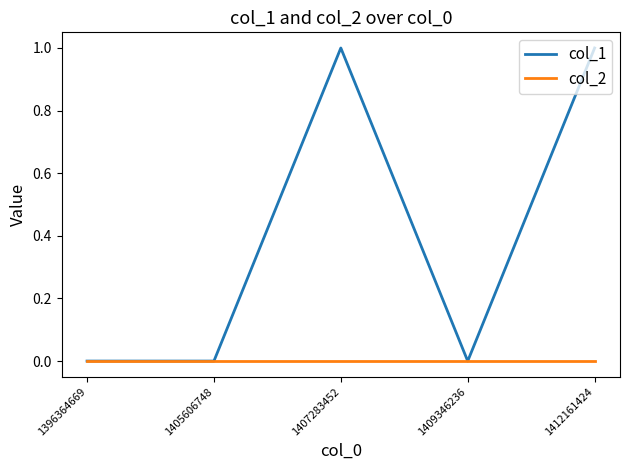

Reading left to right, what are all the values shown in this chart?

col_1: 0	0	1	0	1
col_2: 0	0	0	0	0